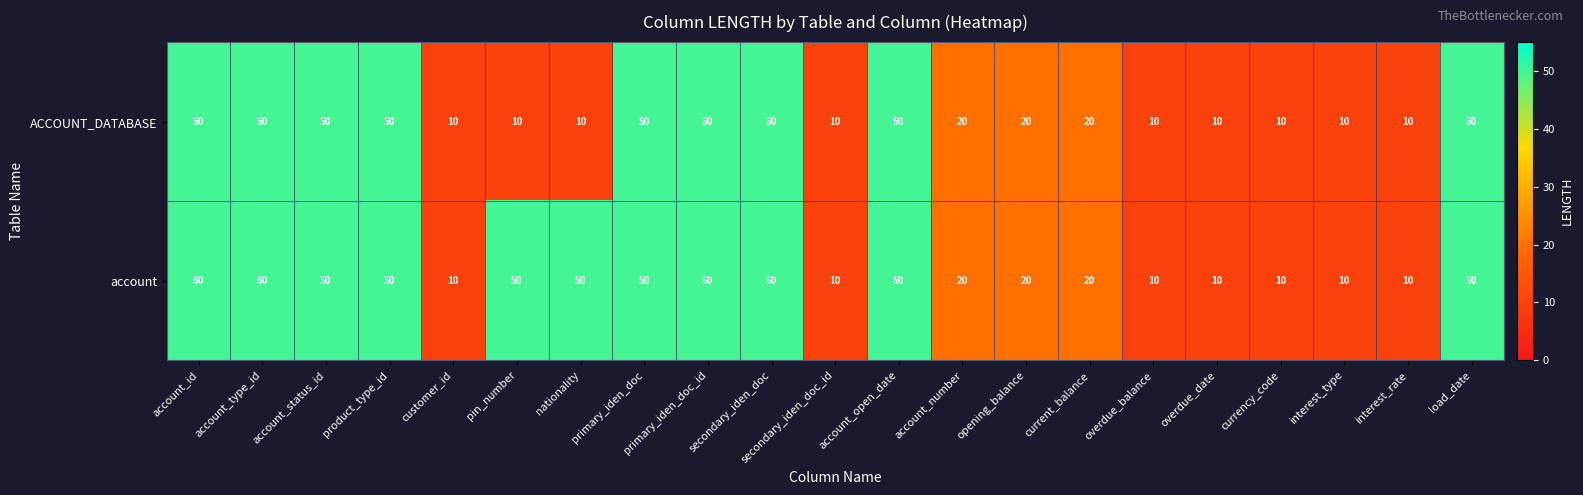

What is the smallest value displayed?

10